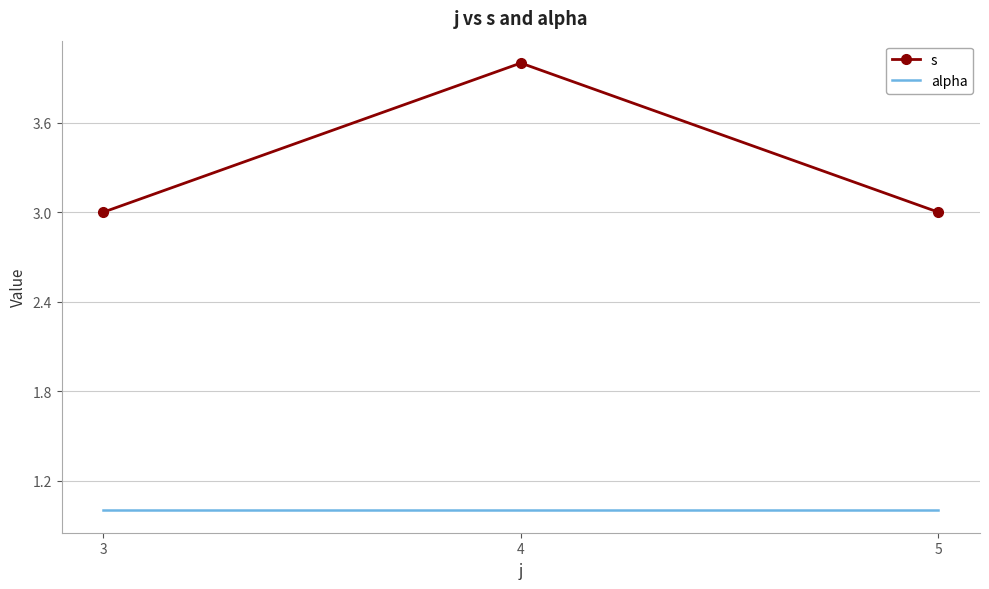

What is the minimum value for s?

3